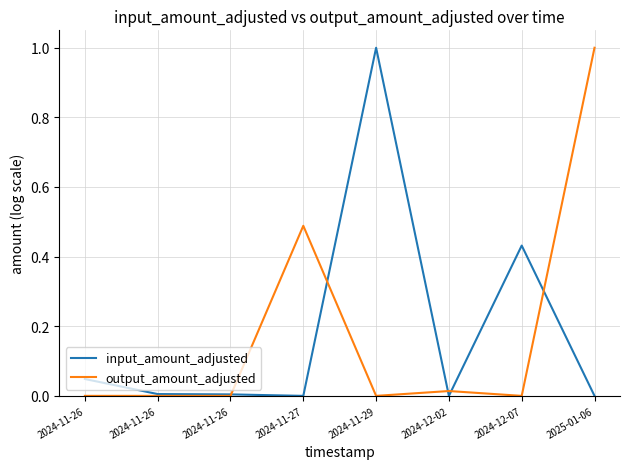

What is the greatest value displayed?

1.0